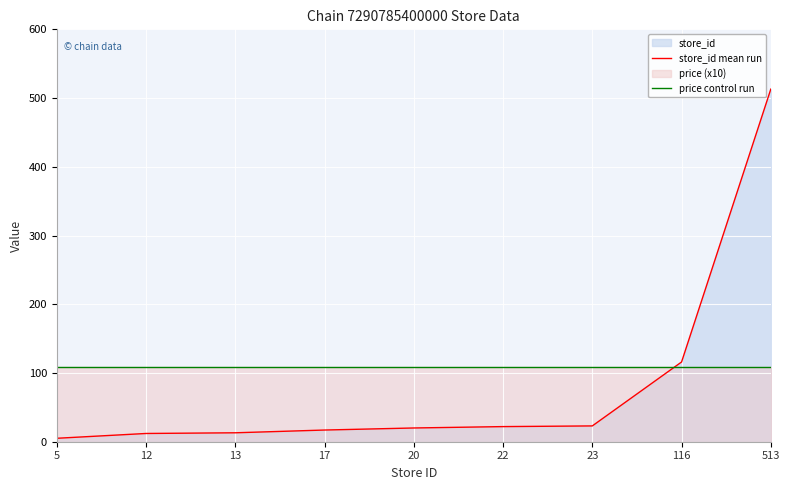

After their last crossing, which series has the higher values: price control run or store_id mean run?

store_id mean run